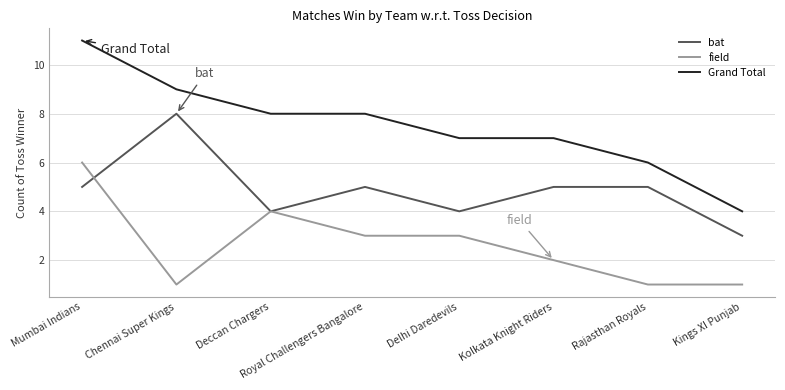

Reading left to right, extract all data points from this chart.

bat: Mumbai Indians=5	Chennai Super Kings=8	Deccan Chargers=4	Royal Challengers Bangalore=5	Delhi Daredevils=4	Kolkata Knight Riders=5	Rajasthan Royals=5	Kings XI Punjab=3
field: Mumbai Indians=6	Chennai Super Kings=1	Deccan Chargers=4	Royal Challengers Bangalore=3	Delhi Daredevils=3	Kolkata Knight Riders=2	Rajasthan Royals=1	Kings XI Punjab=1
Grand Total: Mumbai Indians=11	Chennai Super Kings=9	Deccan Chargers=8	Royal Challengers Bangalore=8	Delhi Daredevils=7	Kolkata Knight Riders=7	Rajasthan Royals=6	Kings XI Punjab=4